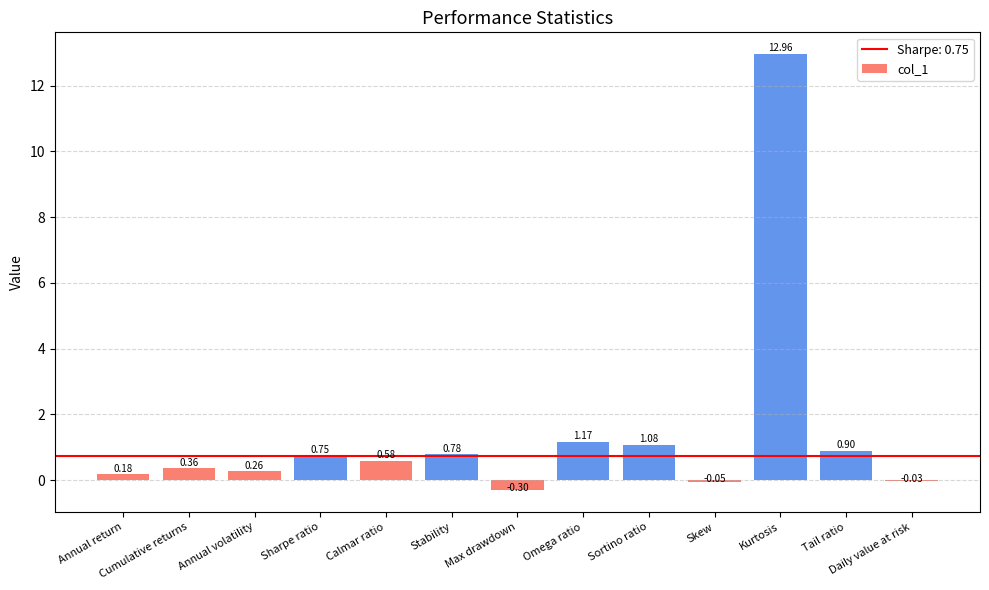

At which label does the data first exceed 0?

Annual return